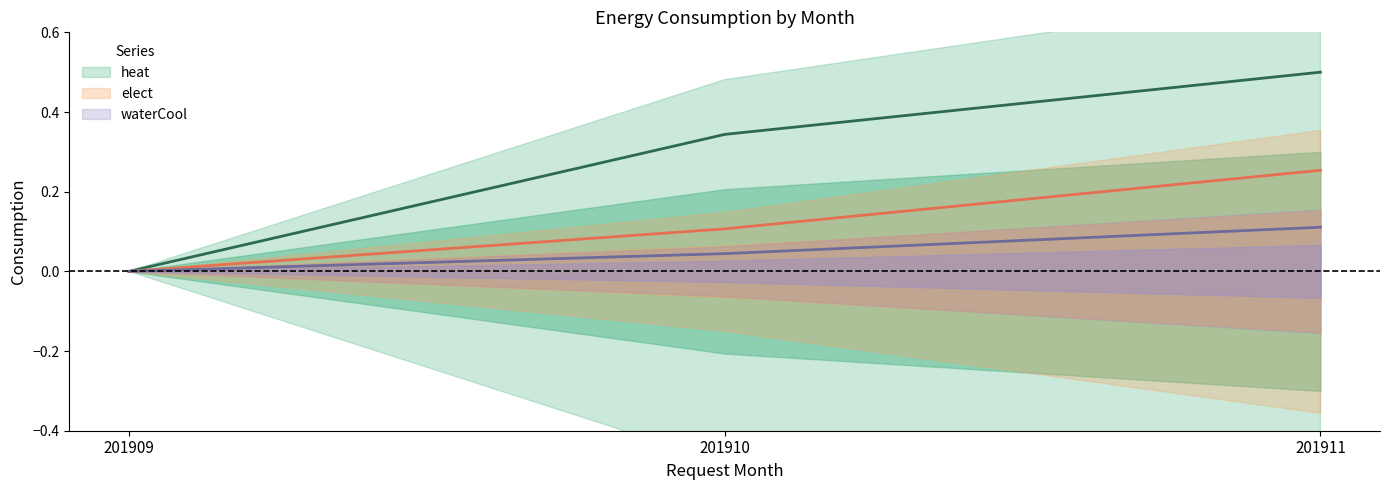

What is the highest value of the elect series?

0.3